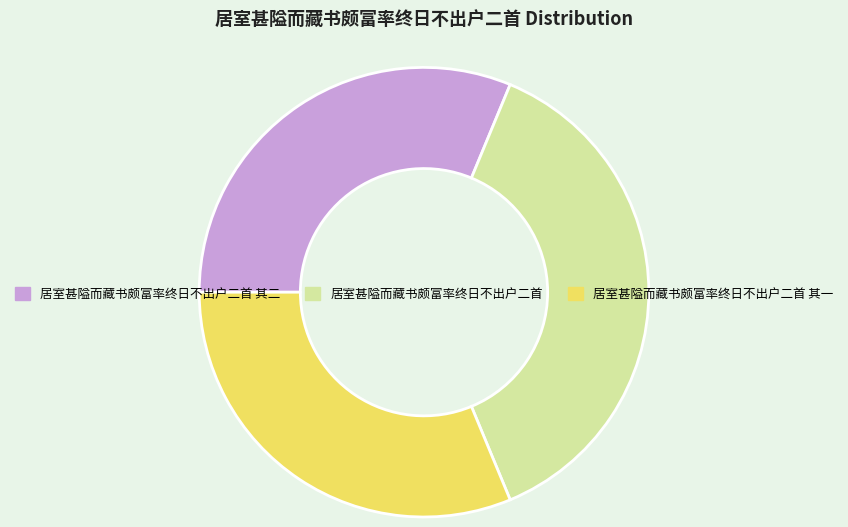

Which category has the biggest portion of the pie?

居室甚隘而藏书颇富率终日不出户二首